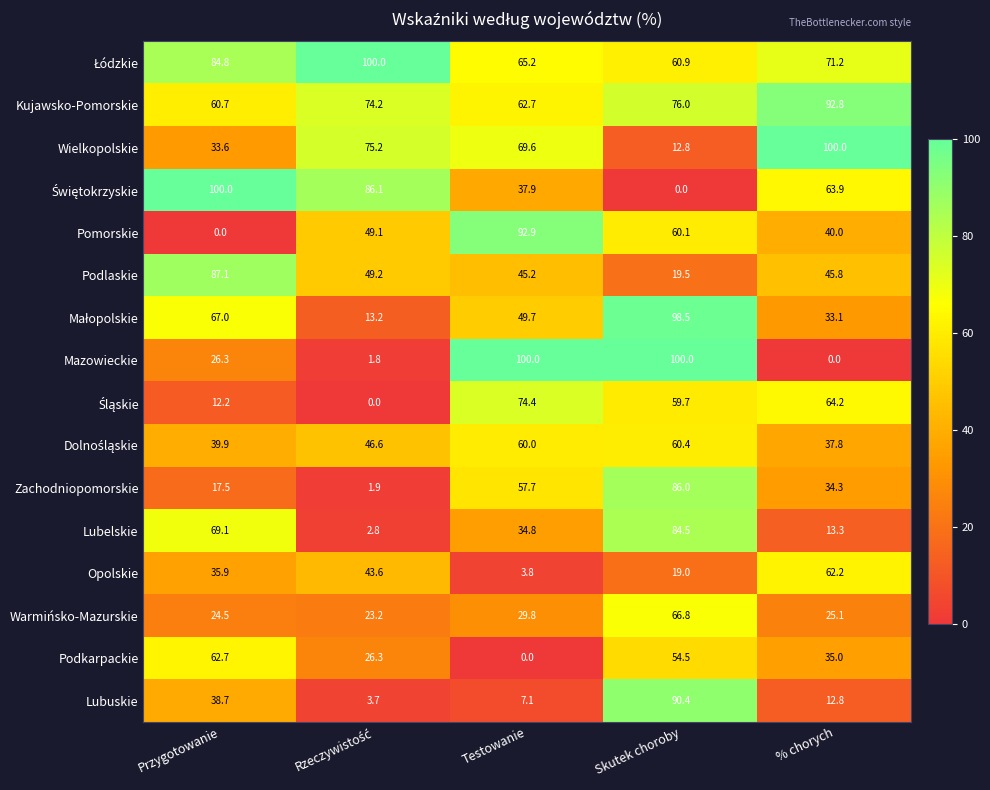

What is the difference between the maximum and minimum values in the Lubuskie series?

86.7